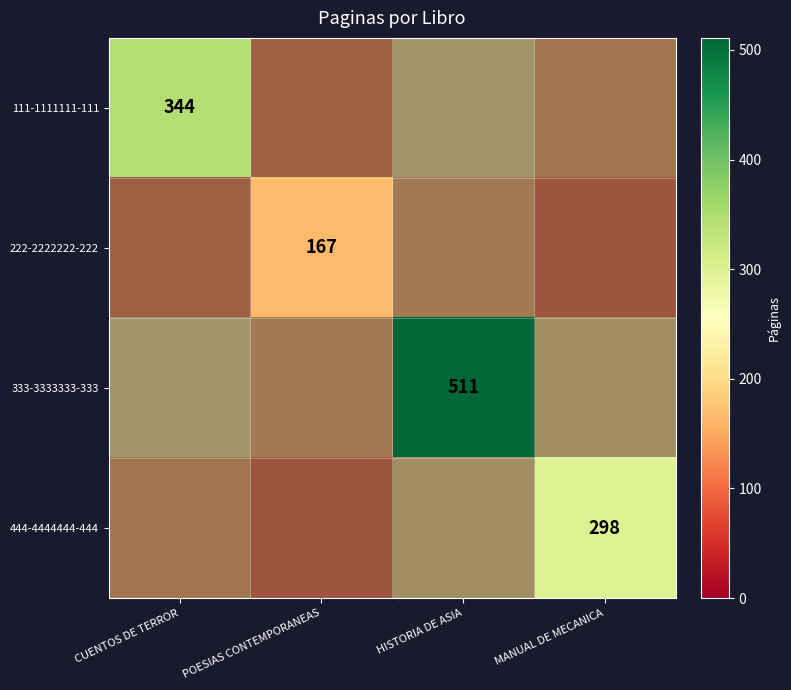

At how many categories does at least one series exceed 246?

3